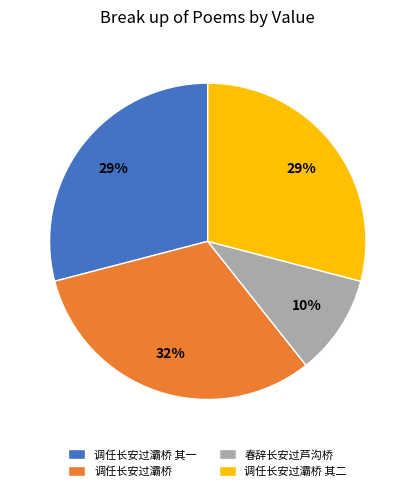

Between 调任长安过灞桥 and 调任长安过灞桥 其二, which is larger?

调任长安过灞桥